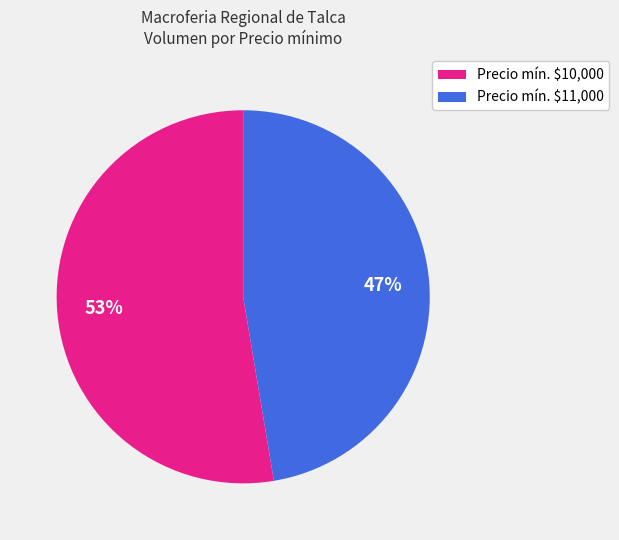

To the nearest percent, what is the average slice percentage?

50%